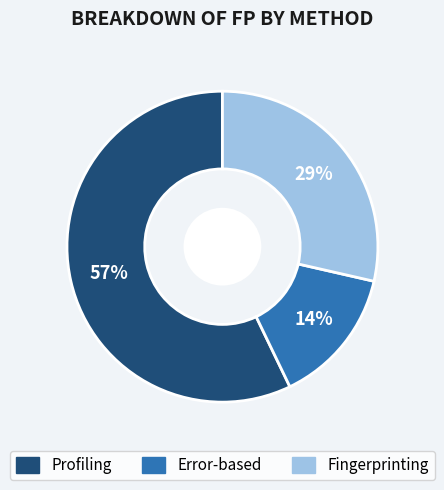

Which category has the biggest portion of the pie?

Profiling